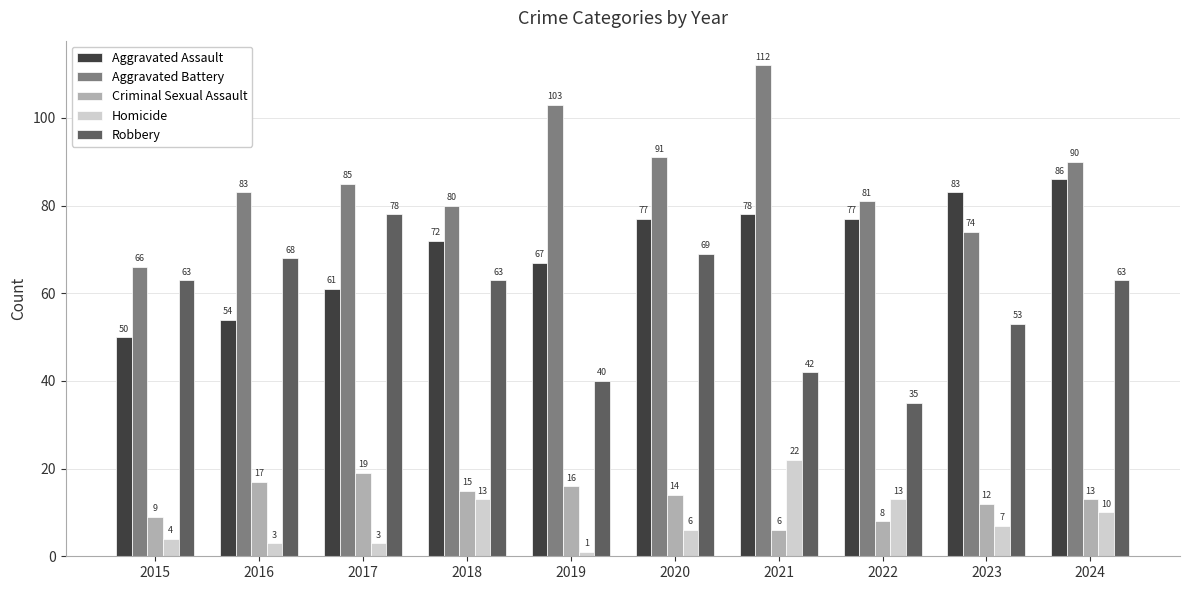

What is the difference between the highest and lowest values at 2020?

85